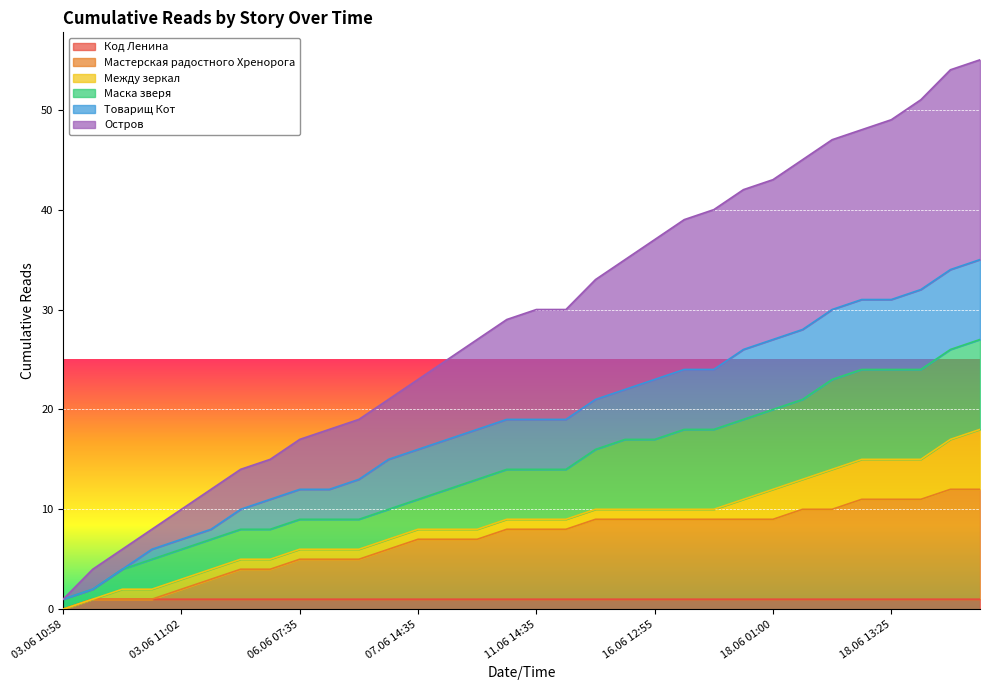

Is the value of Мастерская радостного Хренорога at 18.06 13:25 greater than the value of Код Ленина at 03.06 19:50?

Yes